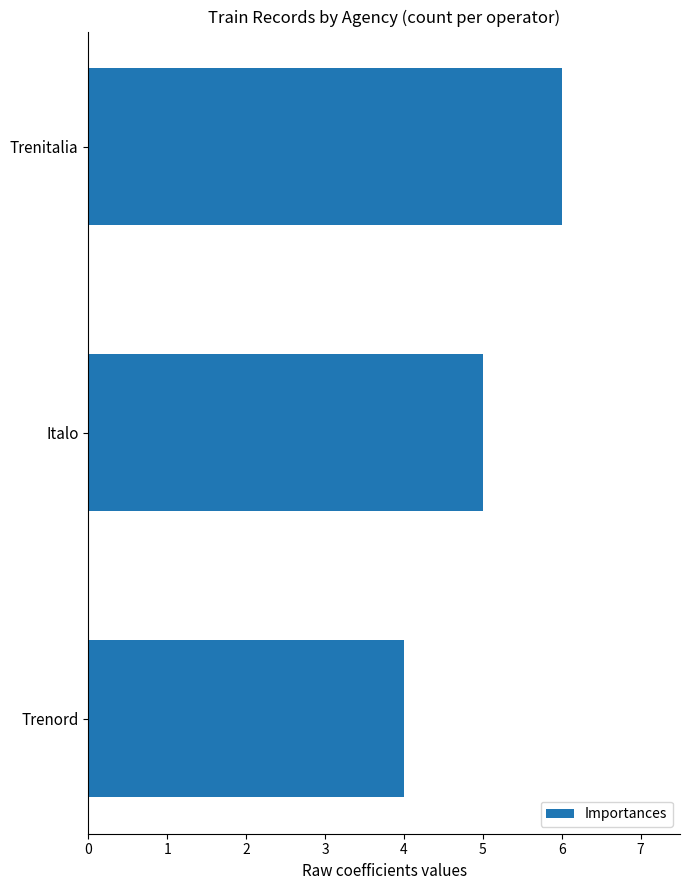

What is the minimum value shown in the chart?

4